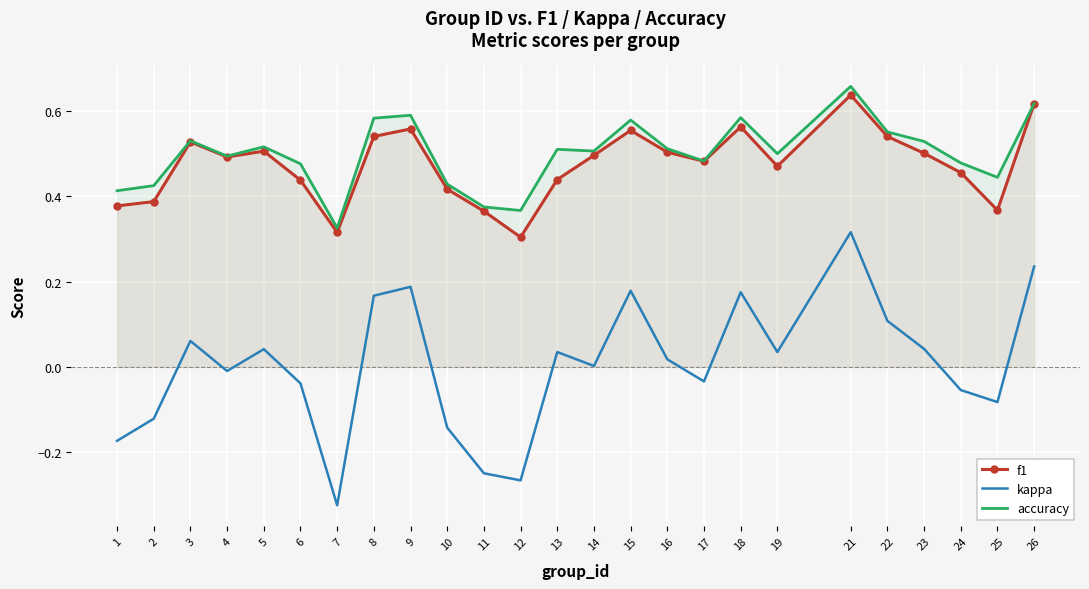

True or false: f1 has more than 2 points higher than both neighbors.

True